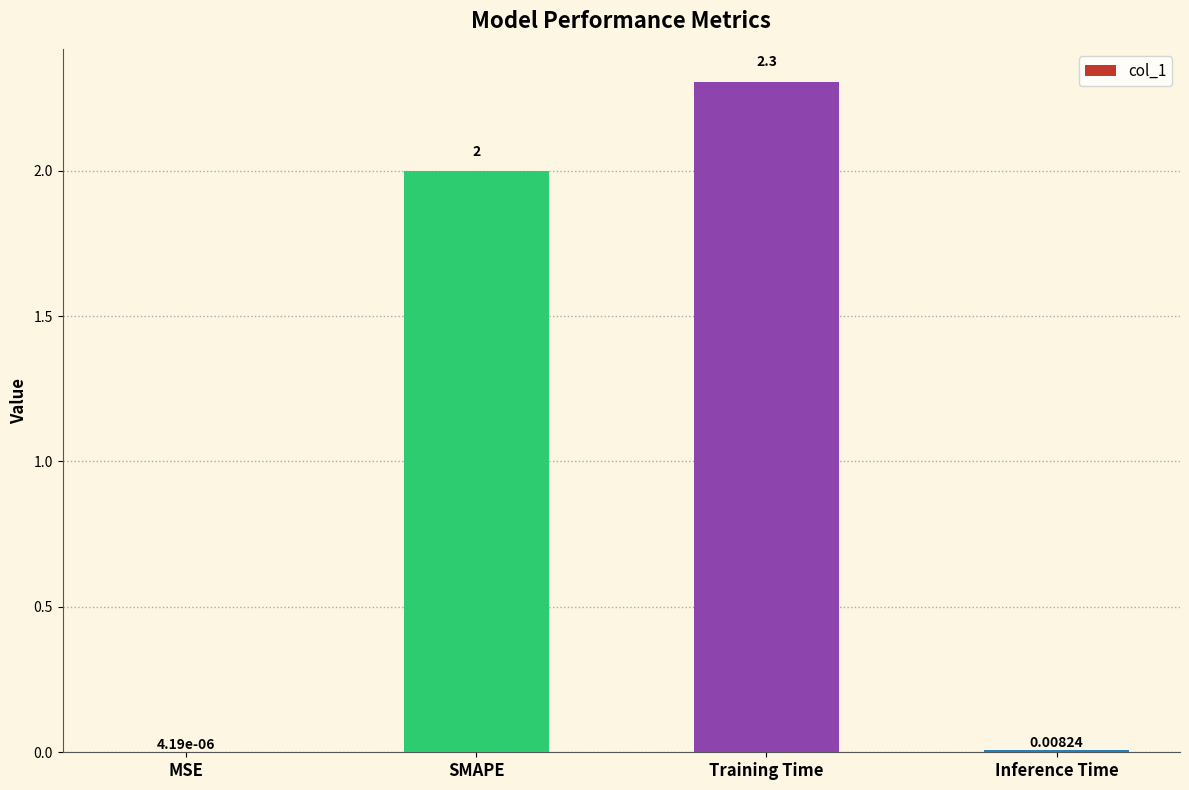

Between MSE and Inference Time, which is larger?

Inference Time